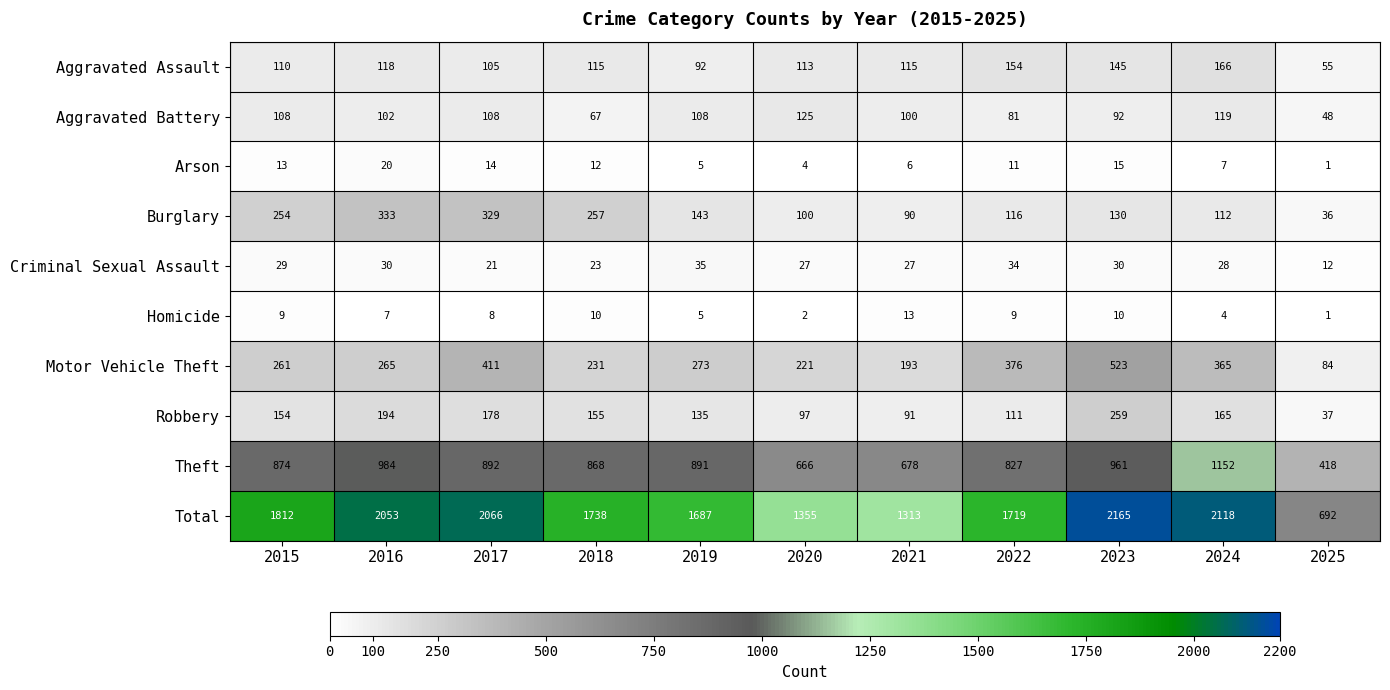

What is the approximate value of Burglary at 2020?

100